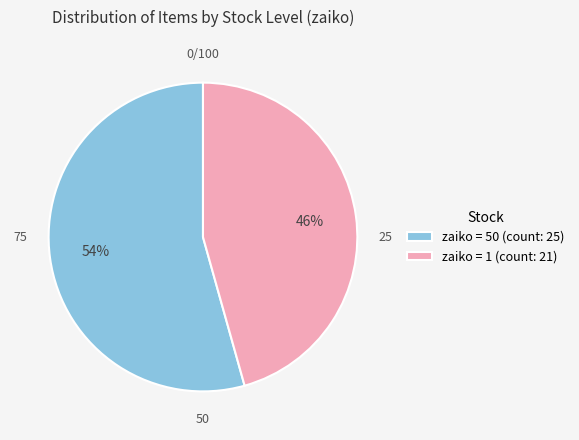

Is there any slice that represents more than half of the pie?

Yes